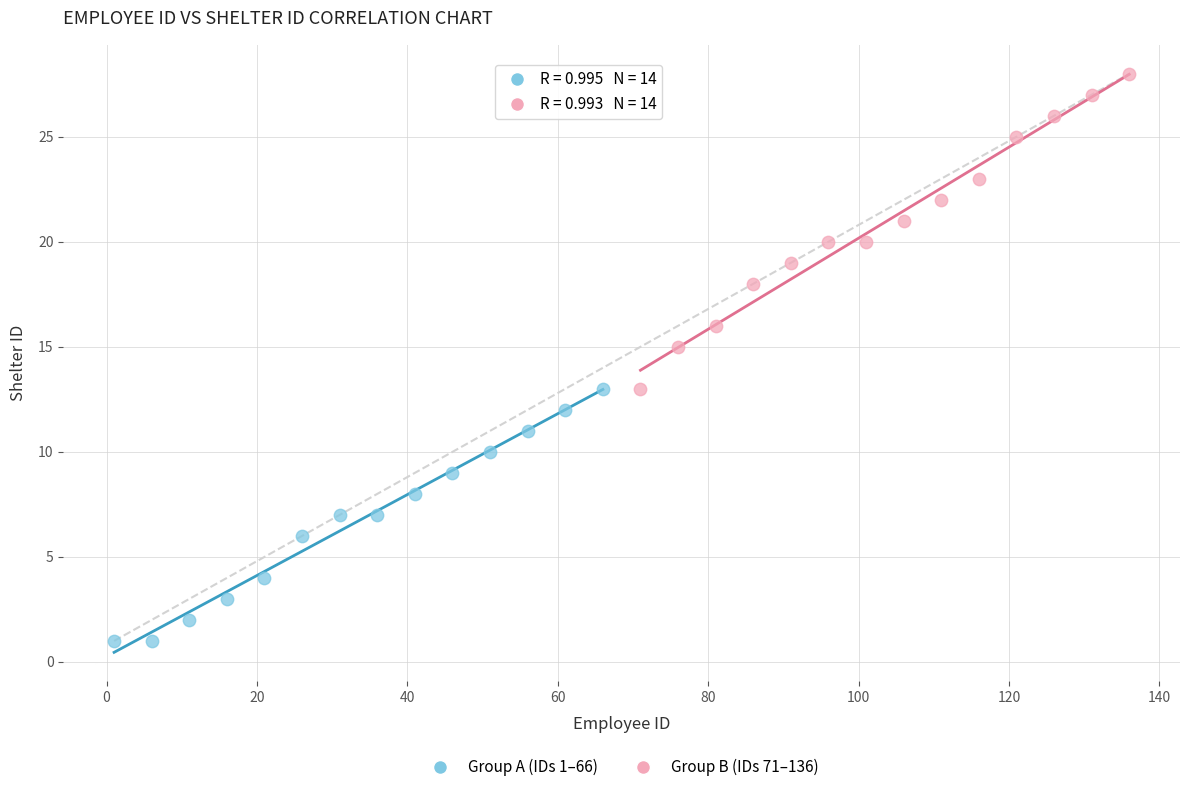

What are all the series names shown in the legend?

Group A (IDs 1–66), Group B (IDs 71–136)